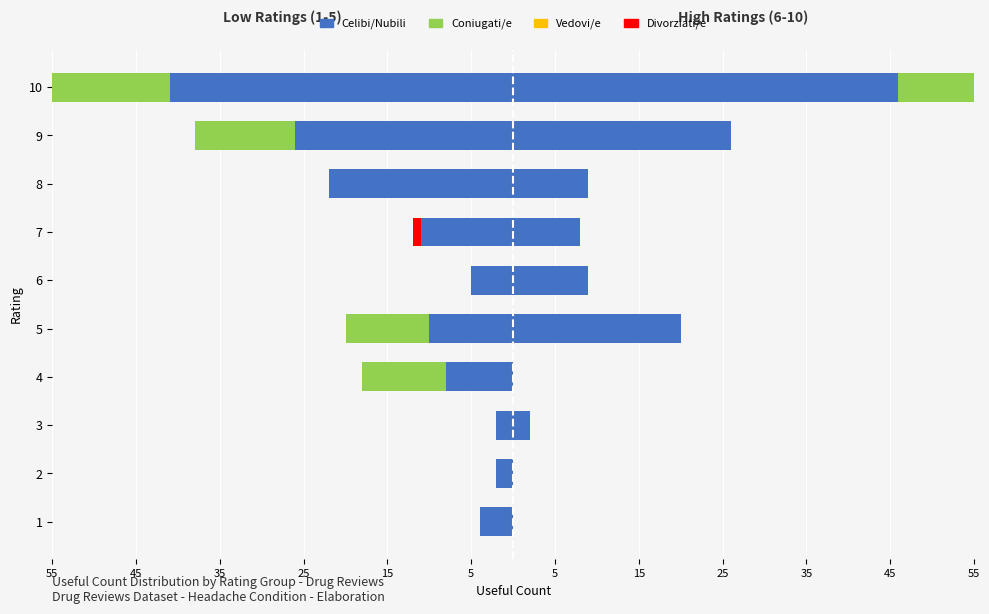

How many values in the Celibi/Nubili series exceed -8?

4